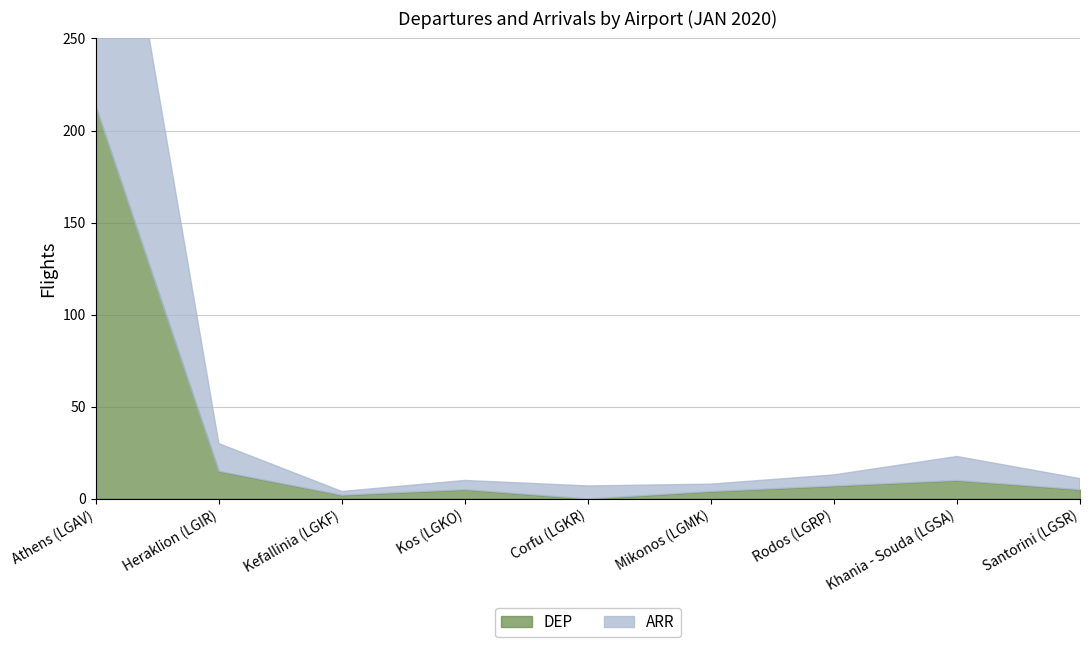

How many positive values does the DEP series have?

8